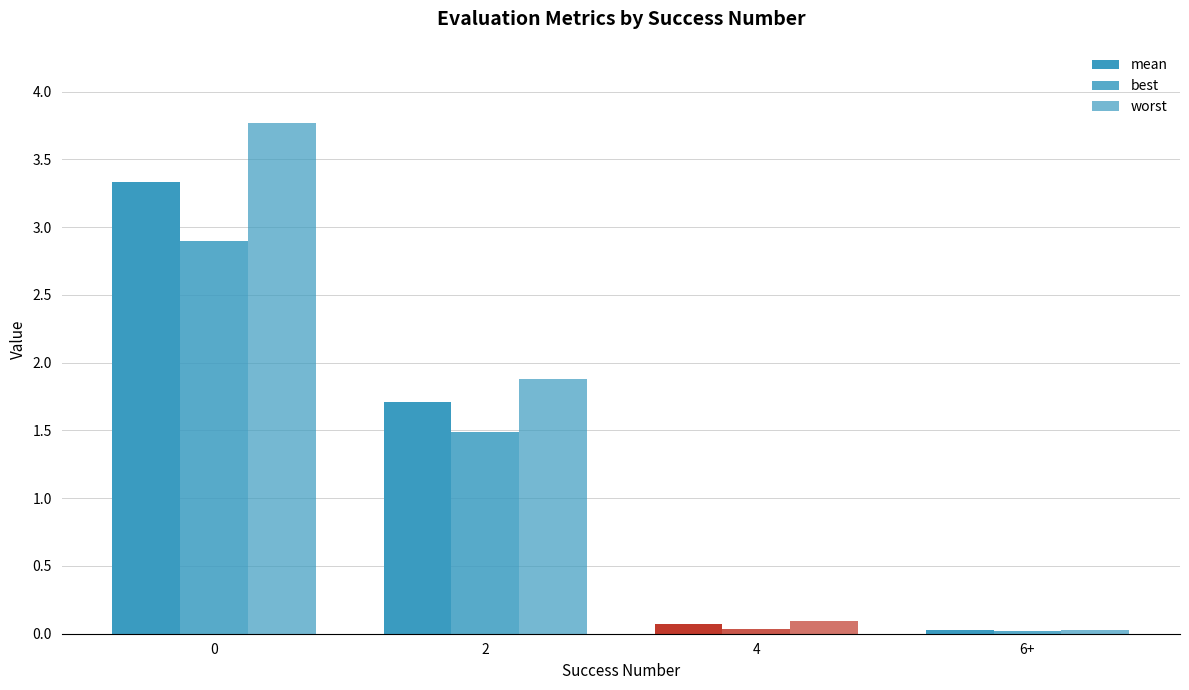

How many bars are there in each group?

3